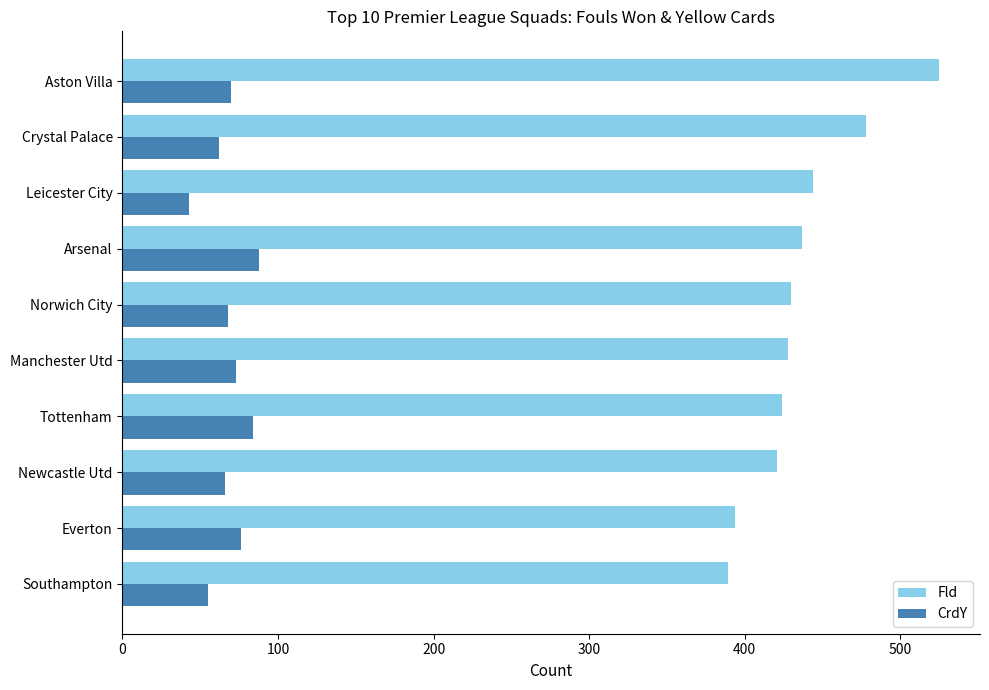

What are all the series names shown in the legend?

Fld, CrdY